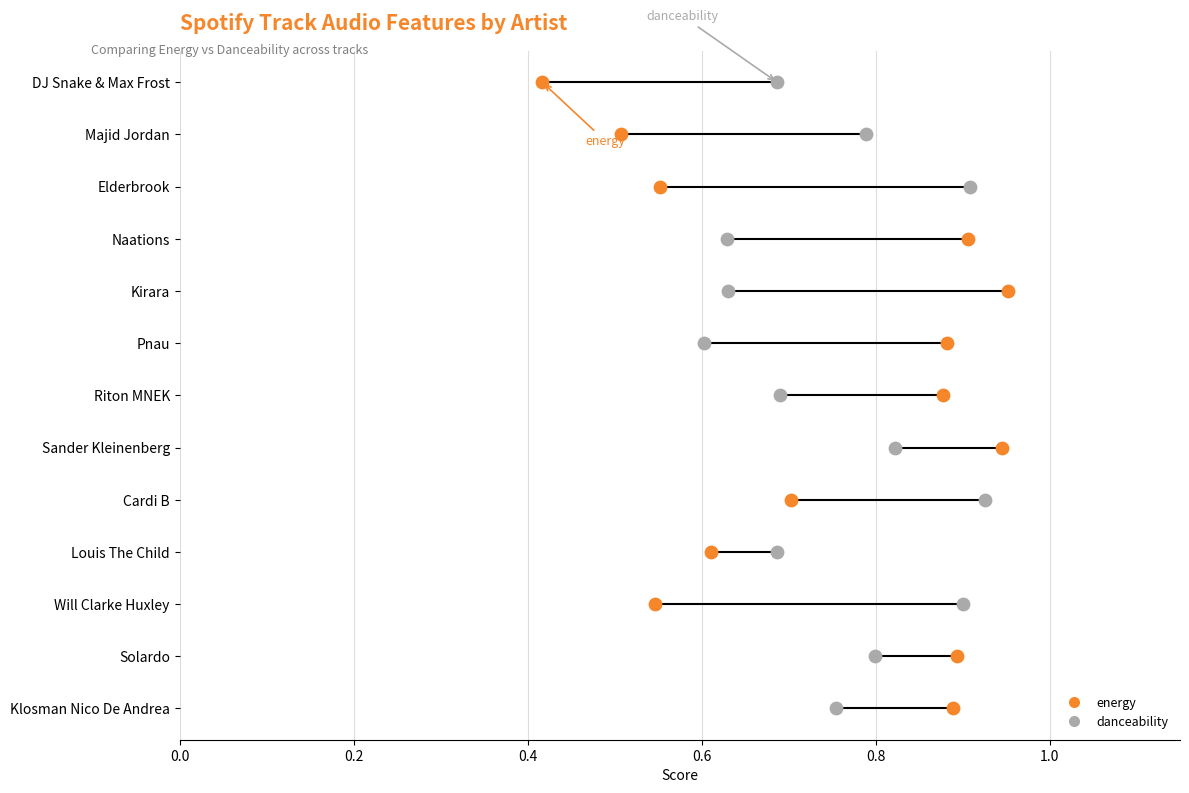

What are all the series names shown in the legend?

danceability, energy